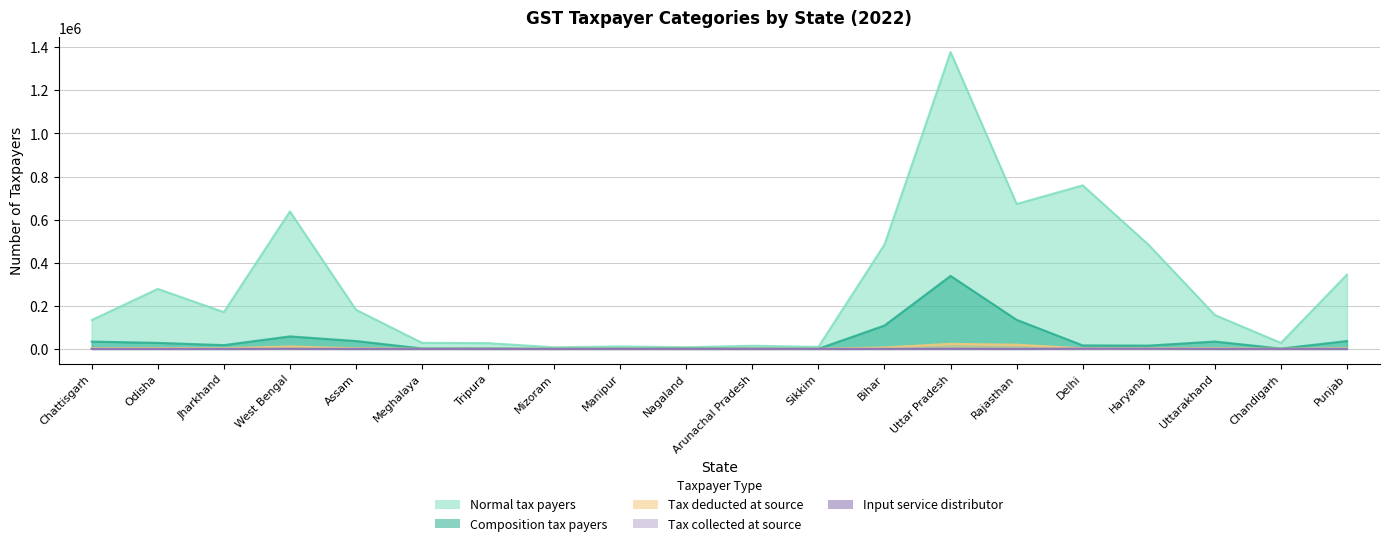

What is the label of the 3rd point from the left?

Jharkhand